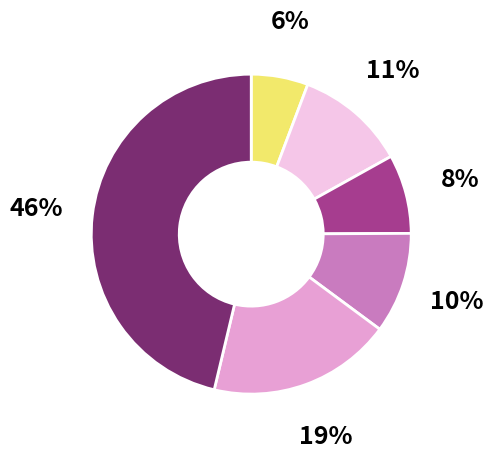

Is there a majority slice in this chart?

No